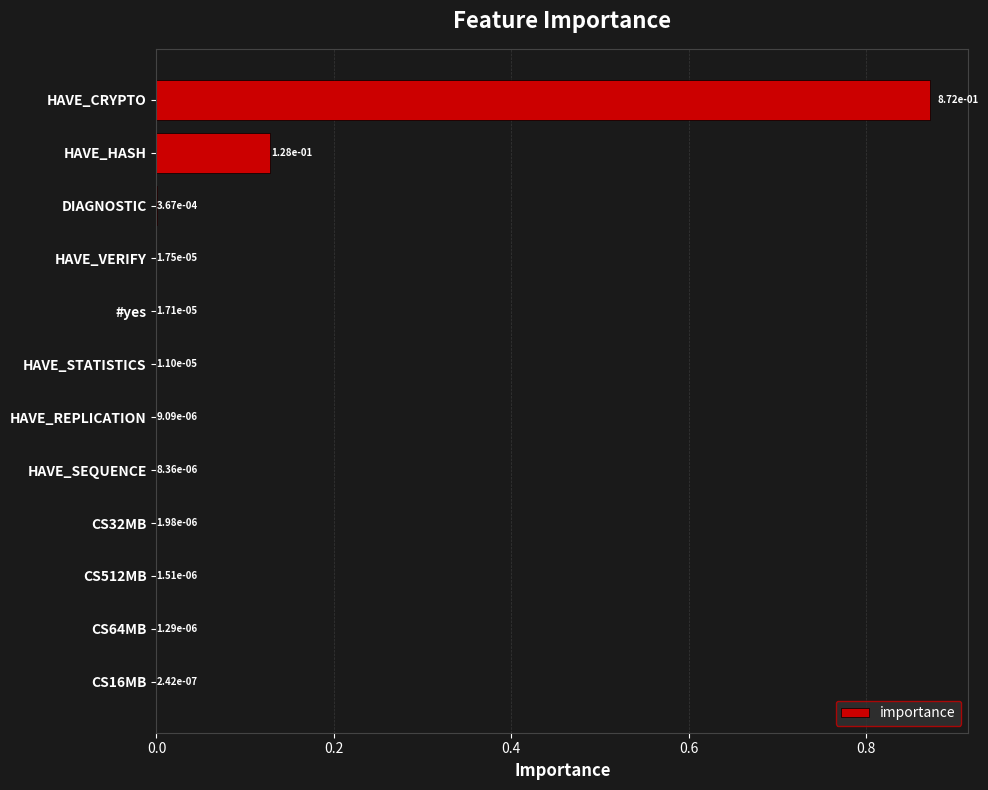

Which category has the highest value across all series?

HAVE_CRYPTO